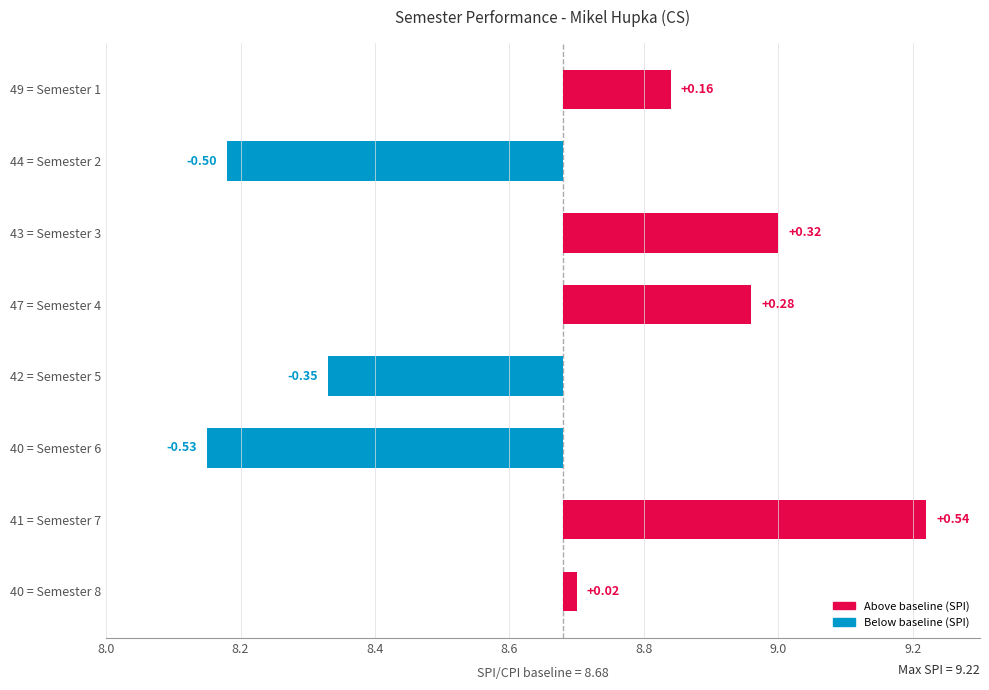

Reading right to left, extract all data points from this chart.

SPI: Semester 8=8.7	Semester 7=9.2	Semester 6=8.2	Semester 5=8.3	Semester 4=9.0	Semester 3=9.0	Semester 2=8.2	Semester 1=8.8
CPI: Semester 8=8.7	Semester 7=8.7	Semester 6=8.6	Semester 5=8.7	Semester 4=8.8	Semester 3=8.7	Semester 2=8.5	Semester 1=8.8